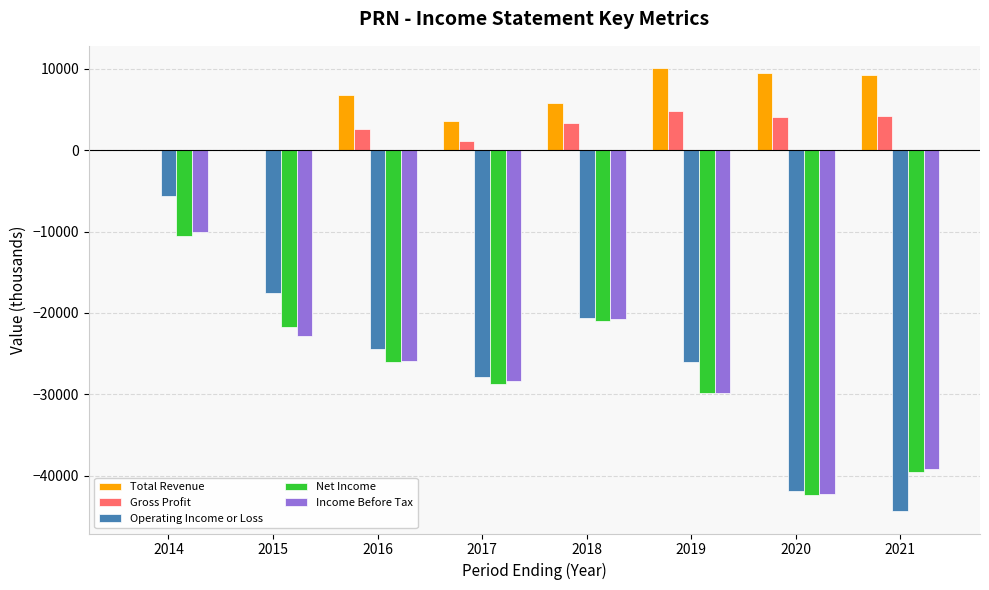

Which series changed the most between 2014 and 2021?

Operating Income or Loss